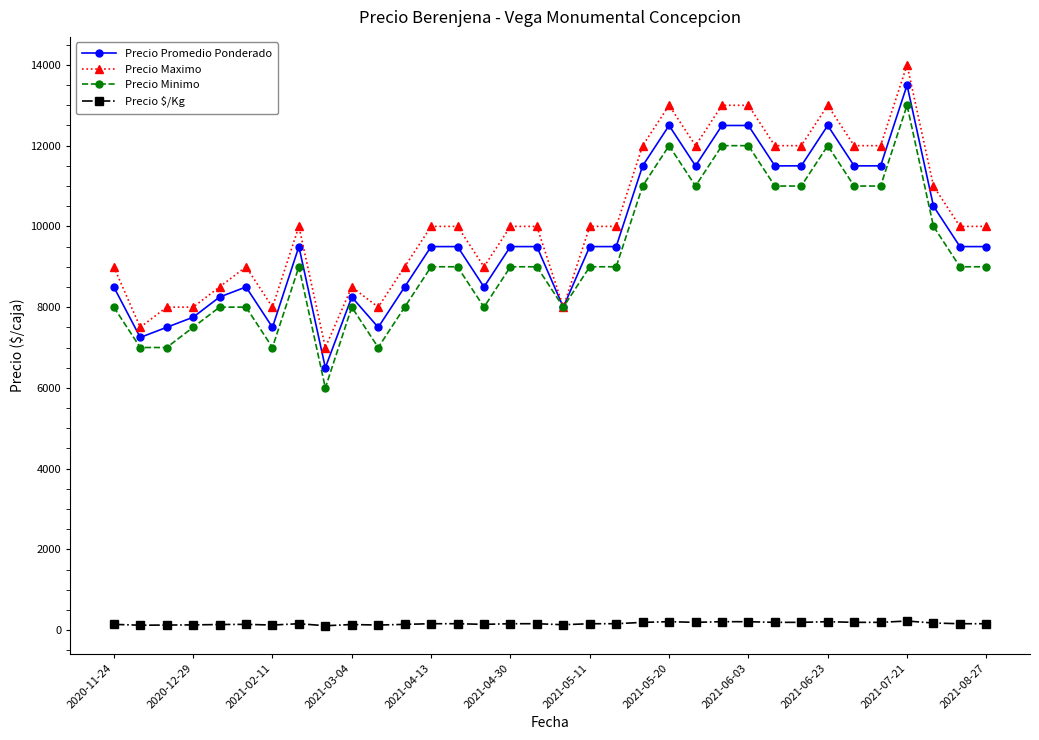

What is the minimum value for Precio Maximo?

7000